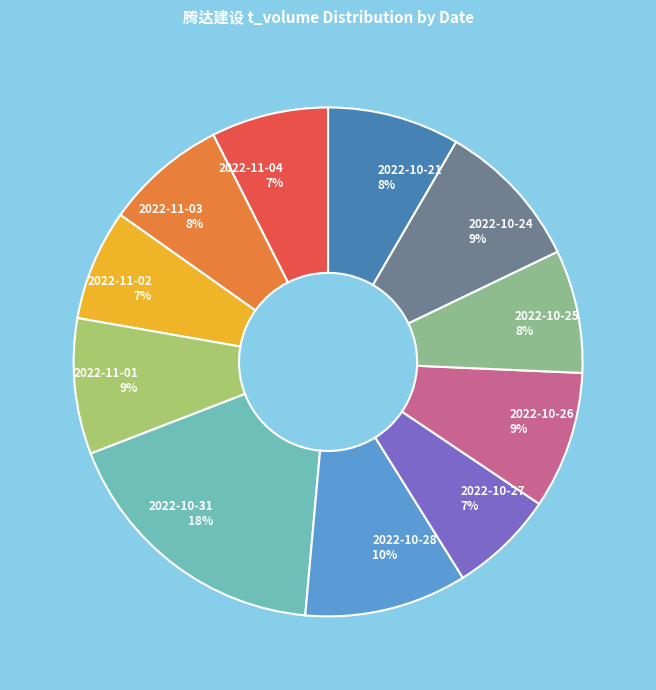

The 2022-11-03 slice represents 8% of the pie. True or false?

True